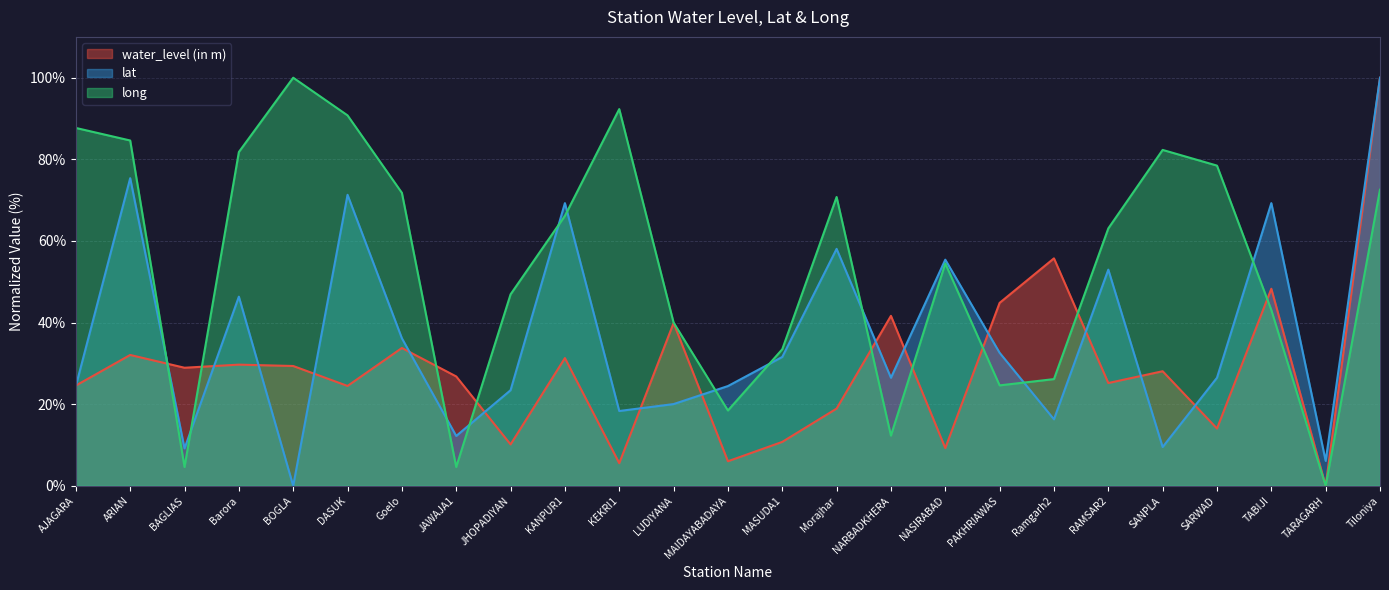

Reading left to right, extract all data points from this chart.

water_level (in m): 24.6	32.1	28.9	29.7	29.4	24.5	33.8	26.8	10.2	31.3	5.6	39.9	6.0	10.8	18.9	41.7	9.3	44.8	55.7	25.2	28.1	14.0	48.3	0.0	100.0
lat: 24.4	75.4	9.2	46.3	0.0	71.3	36.2	12.2	23.4	69.3	18.3	20.0	24.4	31.6	58.1	26.5	55.4	32.6	16.3	53.0	9.5	26.5	69.3	6.1	100.0
long: 87.7	84.6	4.6	81.8	100.0	90.8	71.8	4.6	46.9	66.2	92.3	40.0	18.5	33.5	70.8	12.3	54.5	24.6	26.2	63.1	82.3	78.5	43.1	0.0	72.6